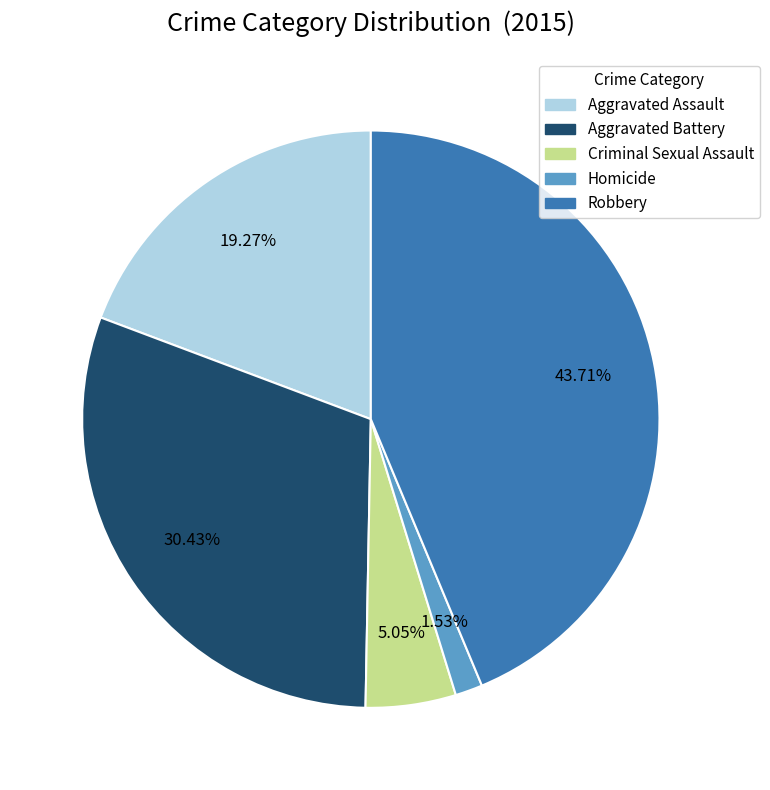

To the nearest percent, what percentage of the pie is Criminal Sexual Assault?

5%